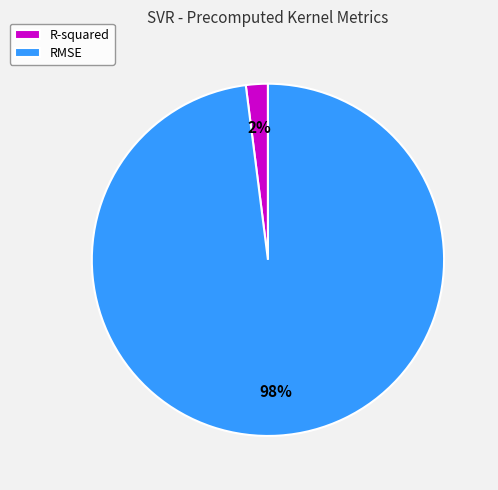

To the nearest percent, what percentage of the pie is R-squared?

2%